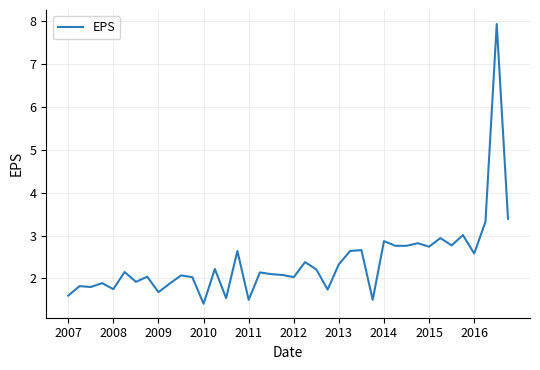

Count the number of data series in this chart.

1